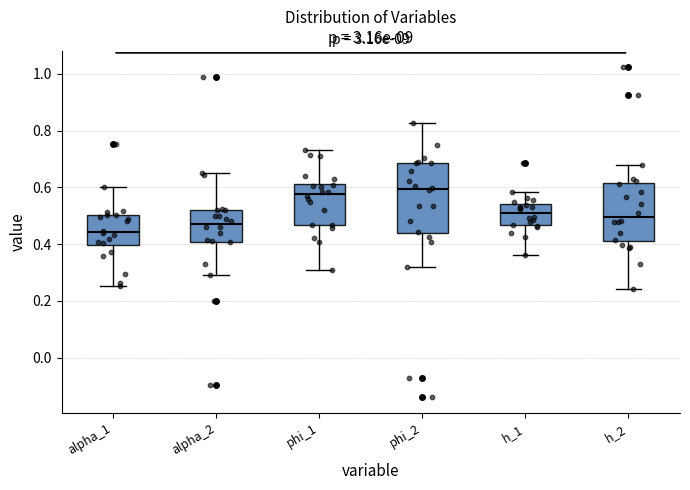

Reading left to right, read every box against the y-axis: the position of its median line, the range the box covers, and the ends of its whiskers. The values are not printed on the chart, so give them approximately, as read against the axis.

alpha_1: median 0.44, box 0.40 to 0.50, whiskers 0.26 to 0.60
alpha_2: median 0.48, box 0.40 to 0.52, whiskers 0.30 to 0.66
phi_1: median 0.58, box 0.46 to 0.62, whiskers 0.30 to 0.74
phi_2: median 0.60, box 0.44 to 0.68, whiskers 0.32 to 0.82
h_1: median 0.52, box 0.46 to 0.54, whiskers 0.36 to 0.58
h_2: median 0.50, box 0.42 to 0.62, whiskers 0.24 to 0.68